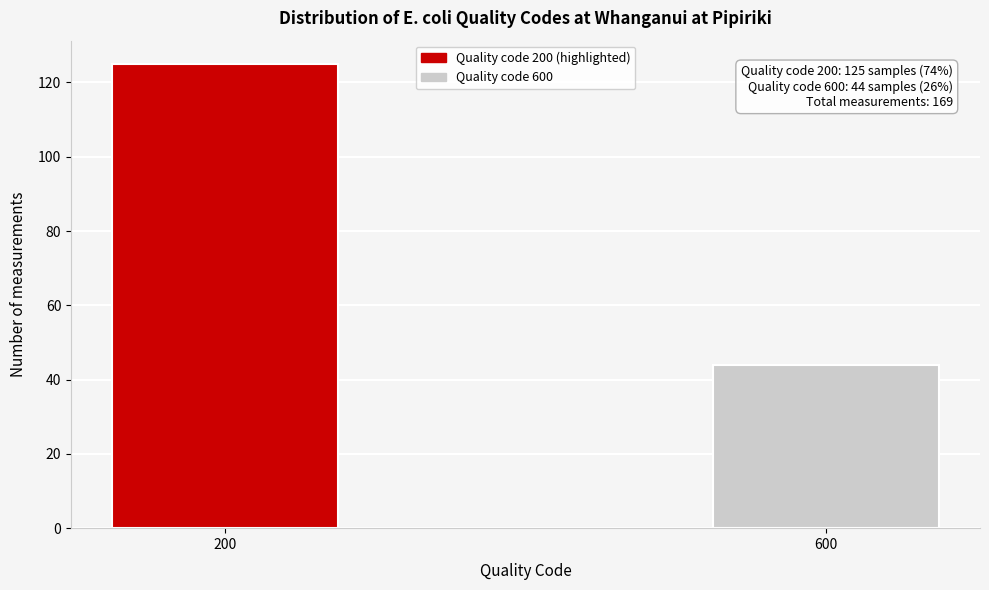

Reading left to right, transcribe all the data shown in this chart.

200=125	600=44